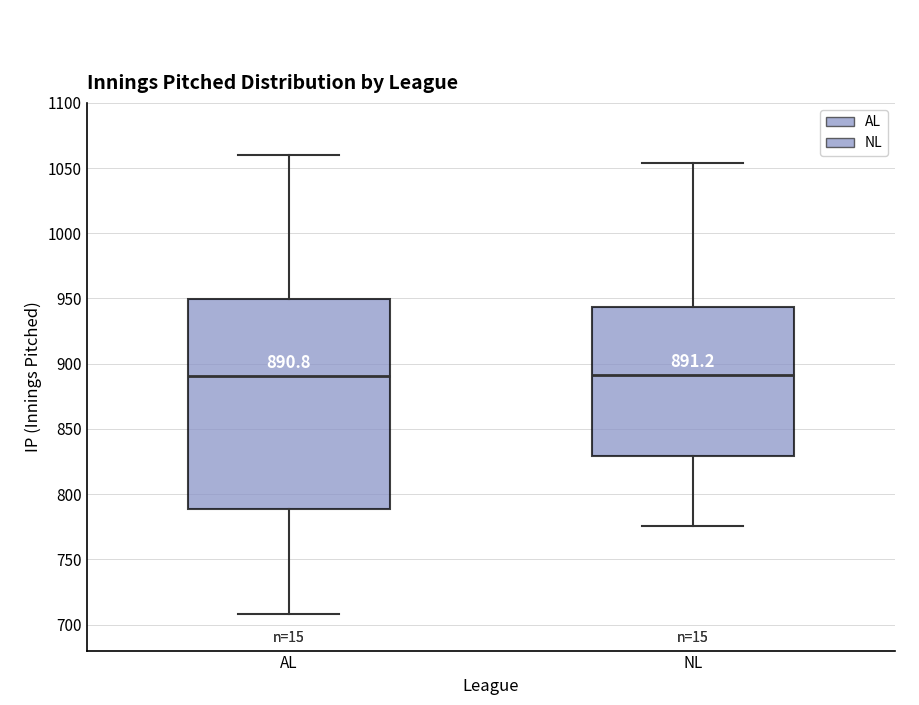

Which box is the tallest, from its lower edge to its upper edge?

AL